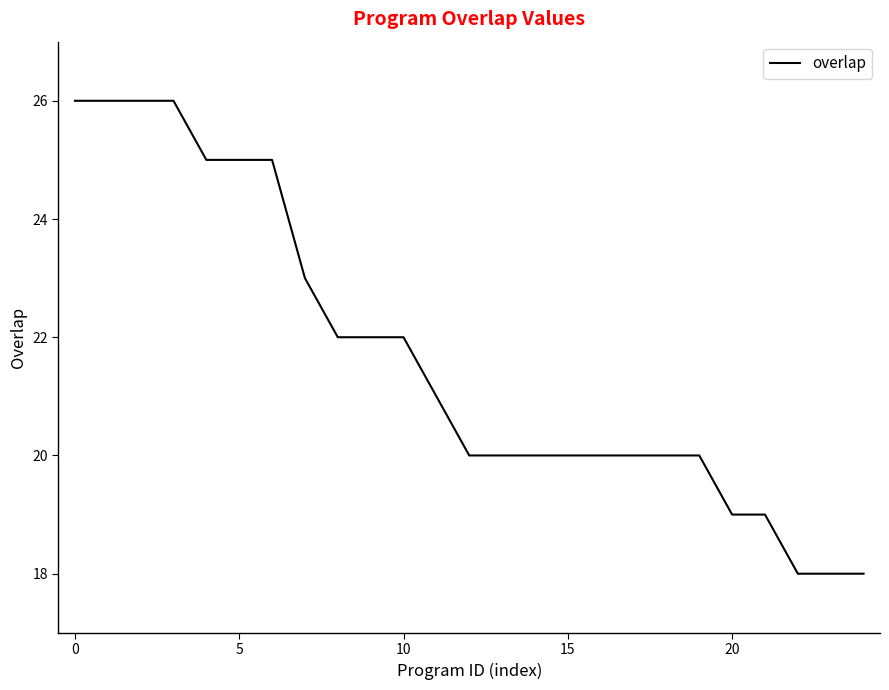

What is the difference between the maximum and minimum values?

8